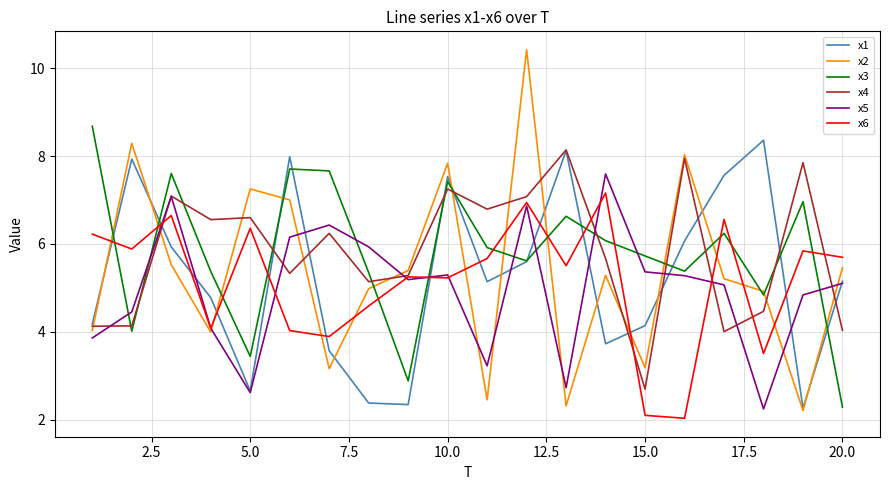

What is the average value of the x3 series?

5.8